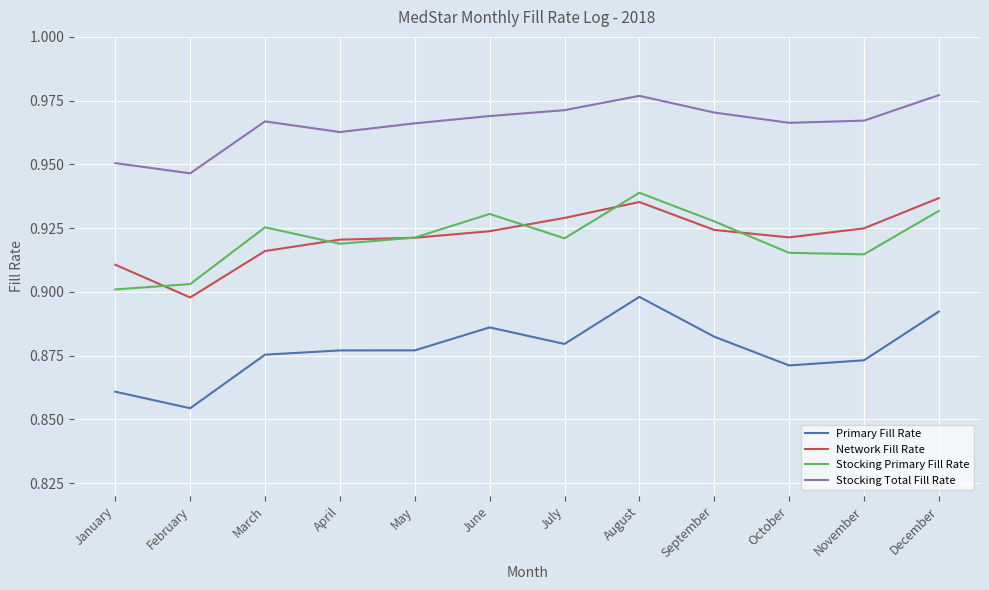

At which label does Stocking Primary Fill Rate reach its peak?

August